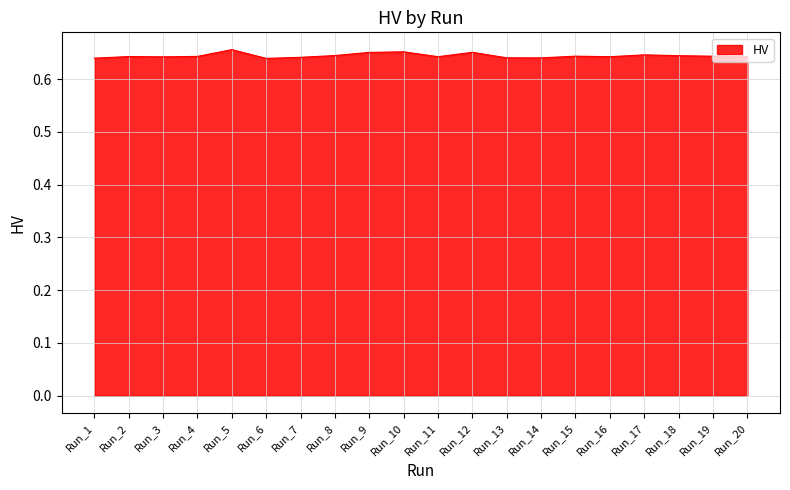

Count the values in the range 0 to 1.

20